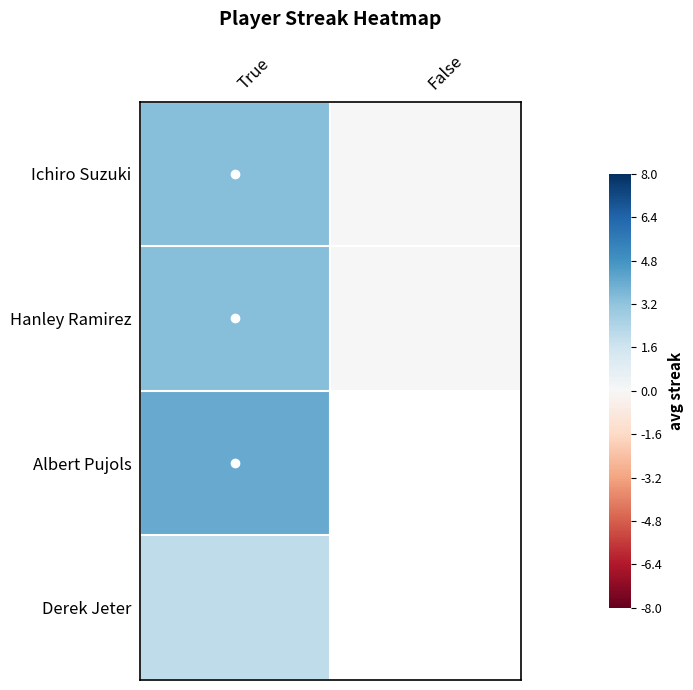

What is the spread (max minus min) of values at True?

0.2